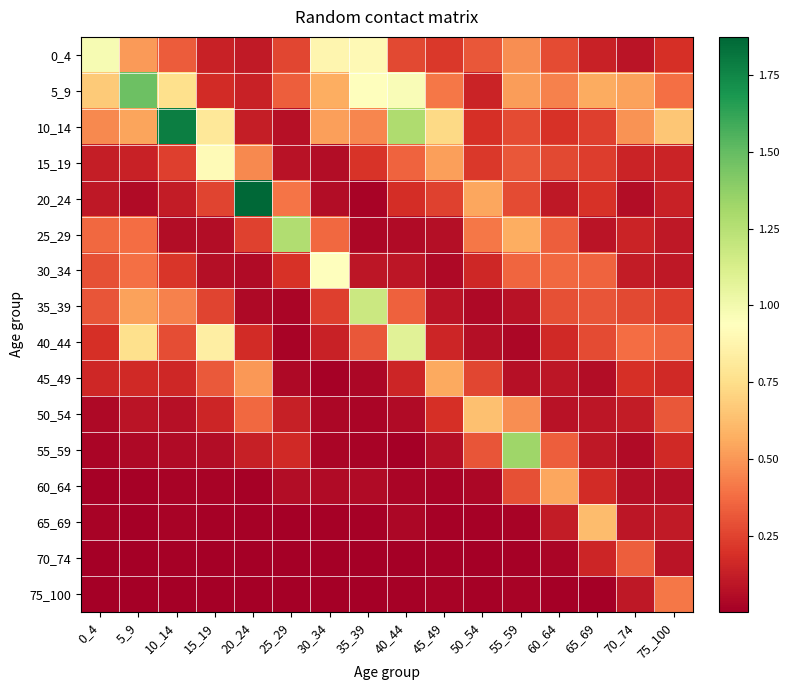

Which has a higher value, 10_14 or 50_54?

10_14